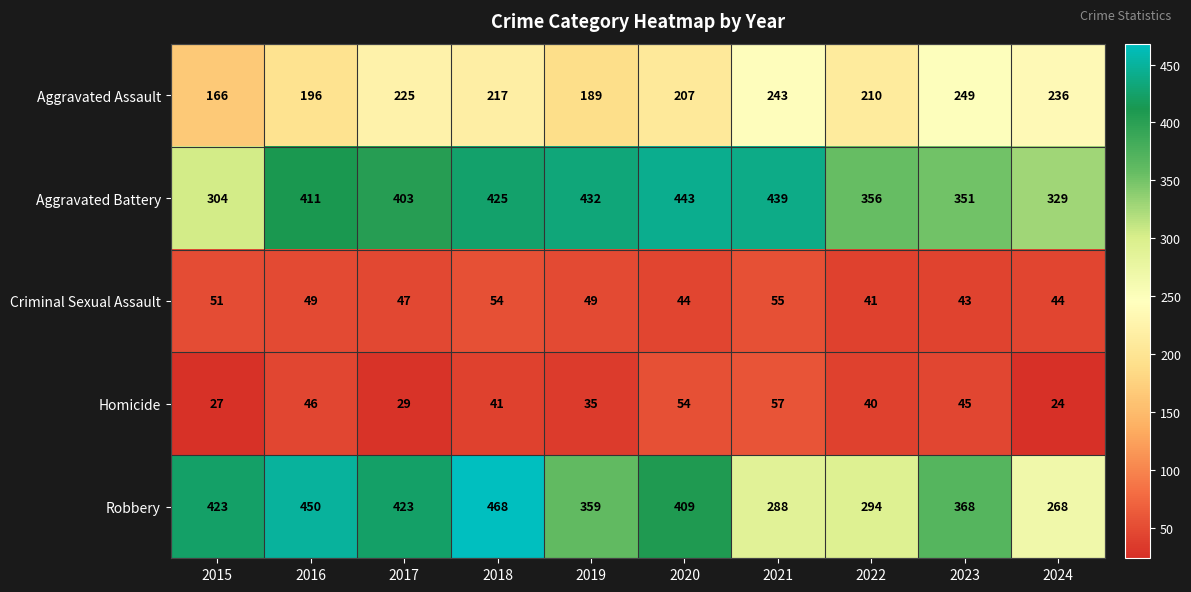

Where does the Aggravated Assault series first go above 217?

2017